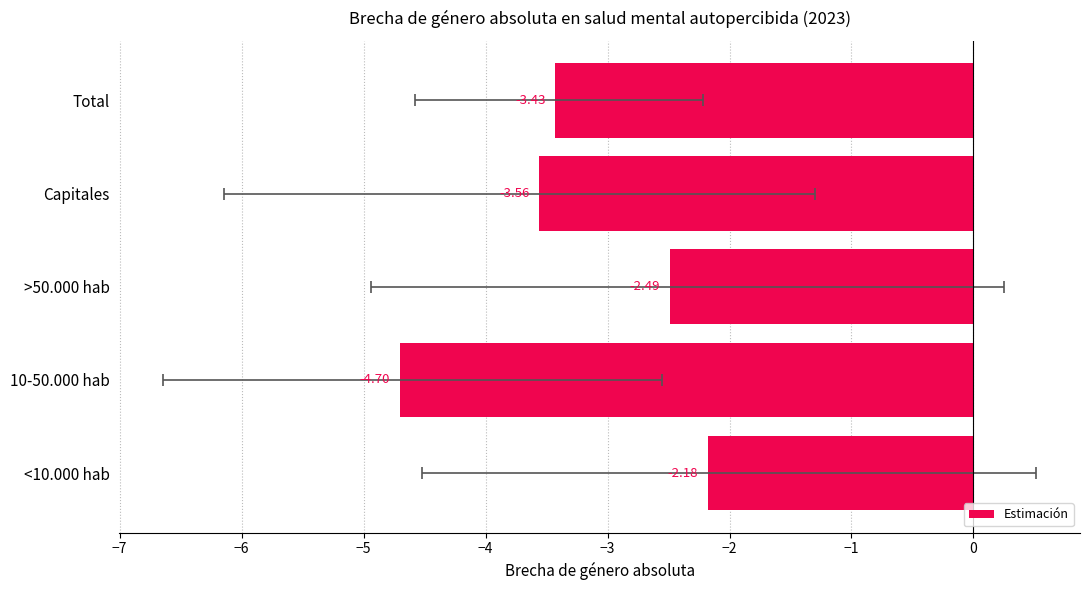

Reading left to right, transcribe all the data shown in this chart.

−8=-2.2	−7=-4.7	−6=-2.5	−5=-3.6	−4=-3.4